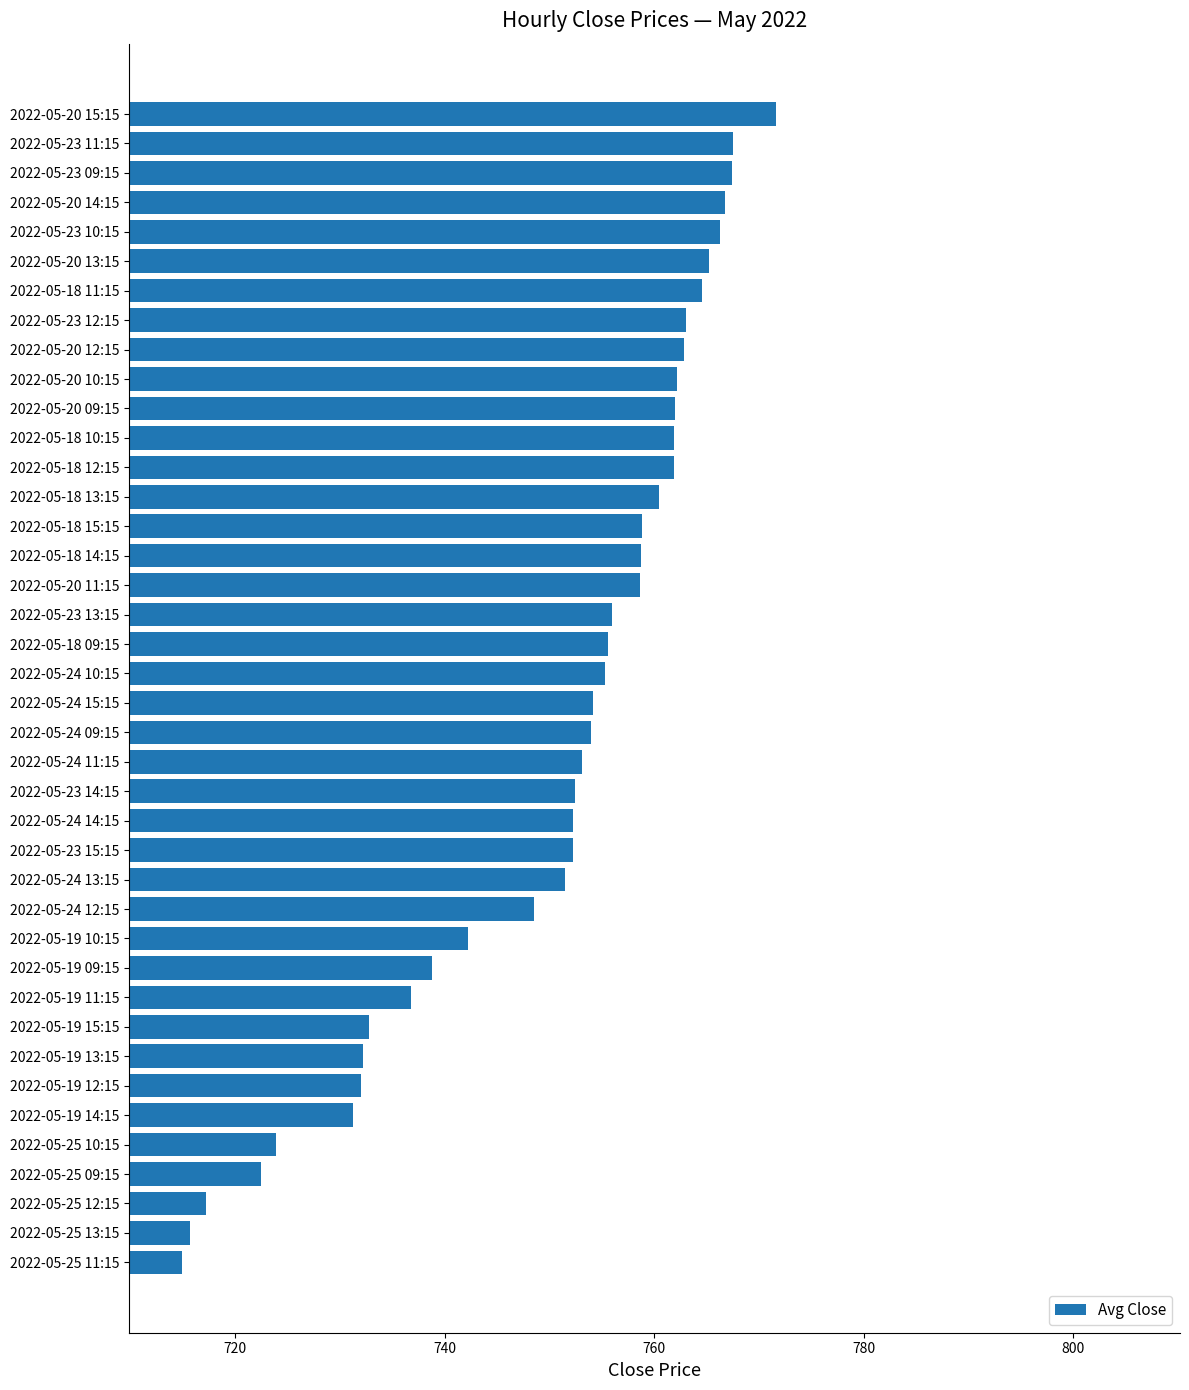

Which has a higher value, 2022-05-20 09:15 or 2022-05-25 10:15?

2022-05-20 09:15